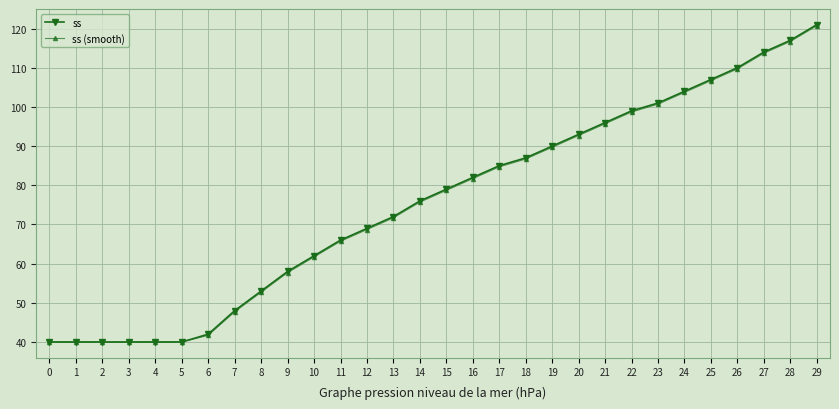

What are all the series names shown in the legend?

ss, ss (smooth)